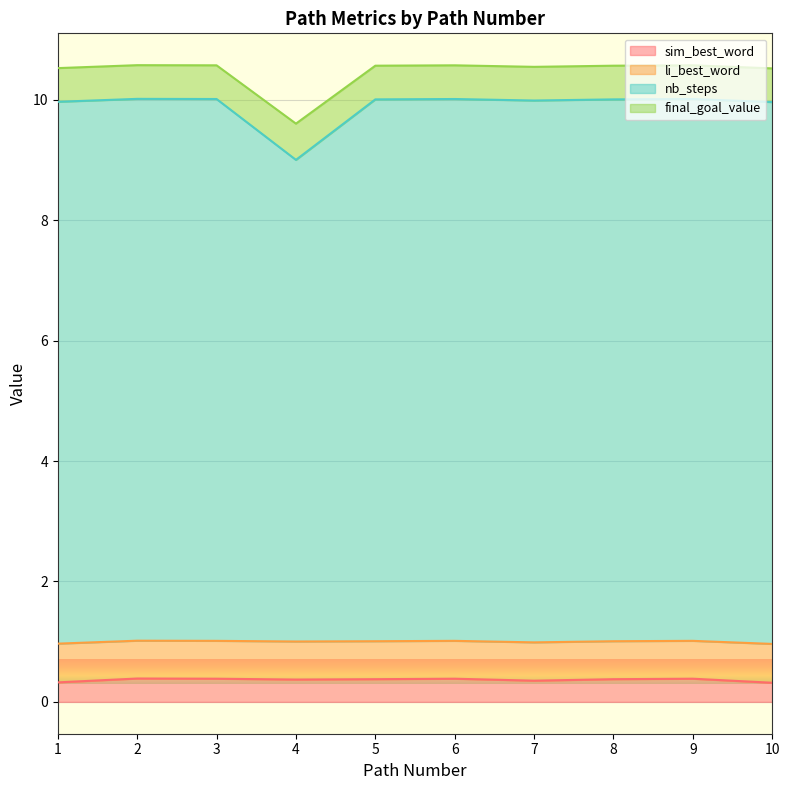

Rank the categories by final_goal_value value from lowest to highest.

4, 10, 1, 7, 5, 8, 3, 6, 9, 2